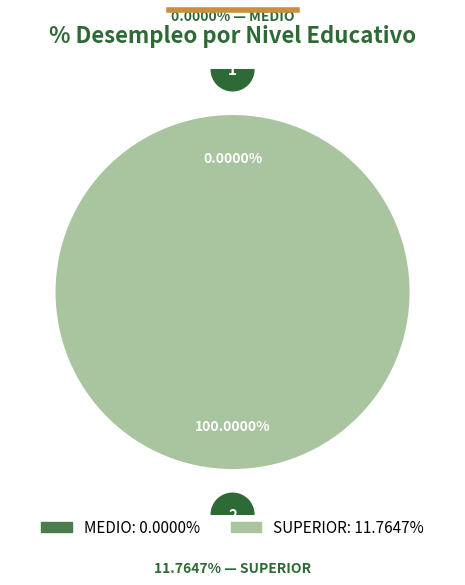

Between SUPERIOR and MEDIO, which is larger?

SUPERIOR